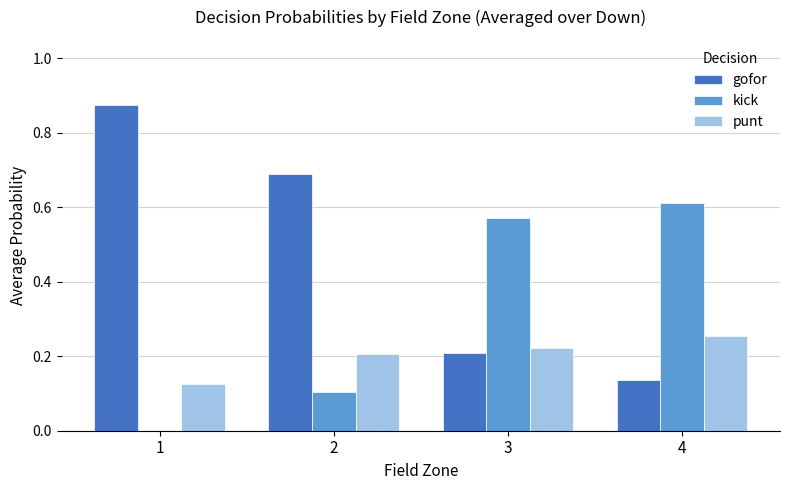

What is the total value across all series at 1?

1.0